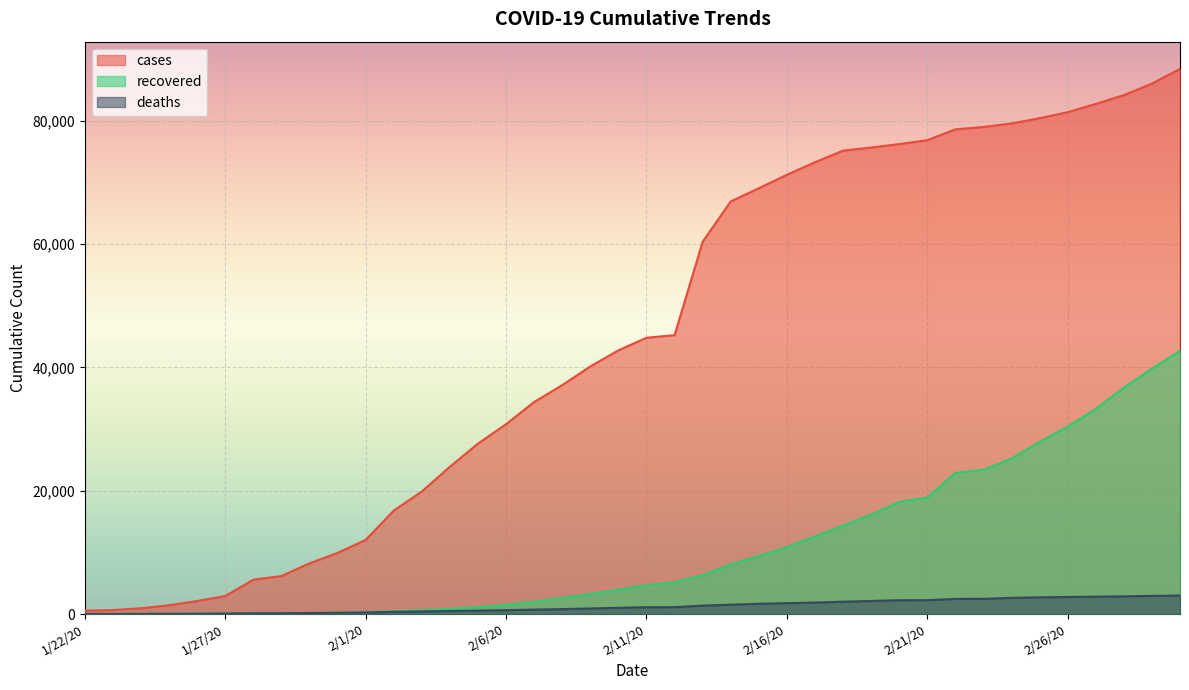

Which has a higher value, 1/22/20 or 2/4/20?

2/4/20